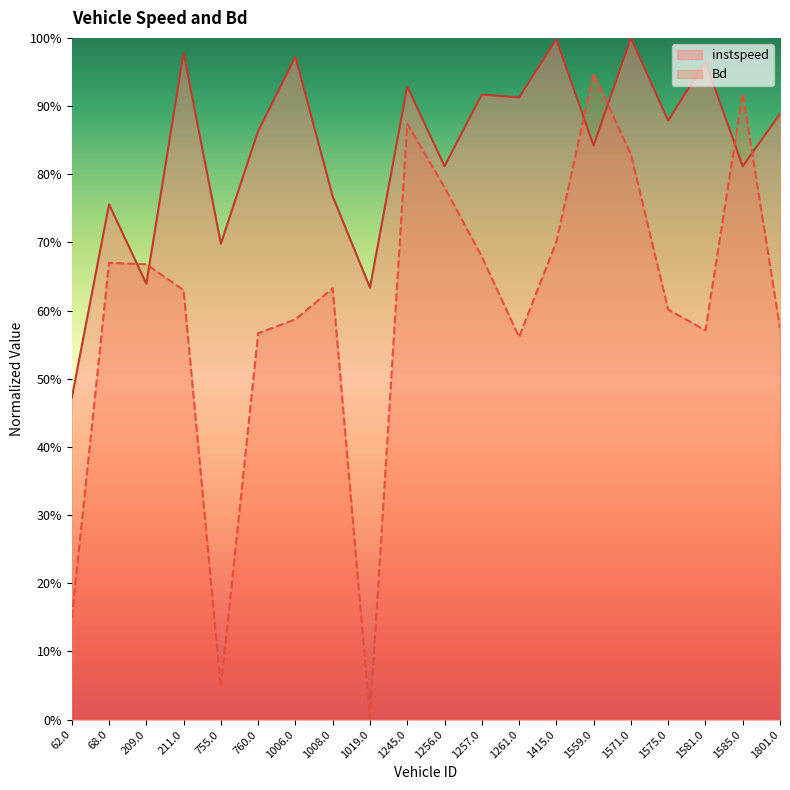

True or false: instspeed and Bd intersect in this chart.

True